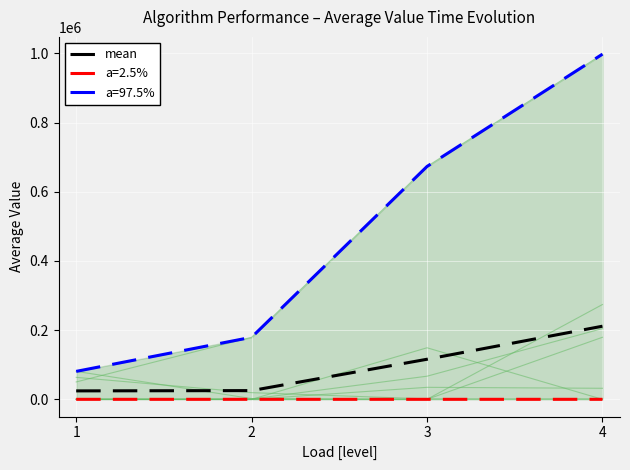

Reading left to right, transcribe all the data shown in this chart.

24394	25221	115829	211311